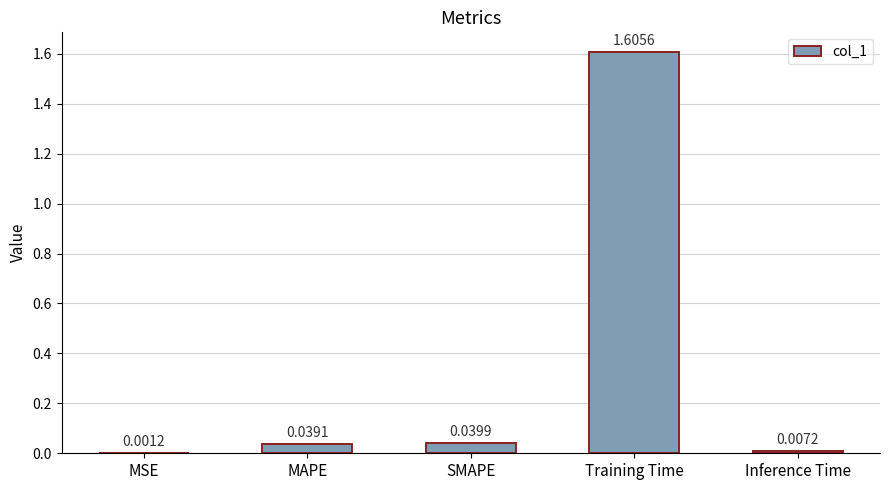

Which has a higher value, Inference Time or MAPE?

MAPE